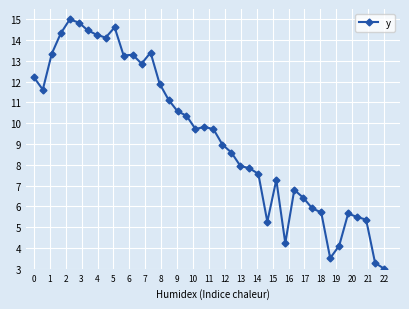

What is the greatest value displayed?

15.0